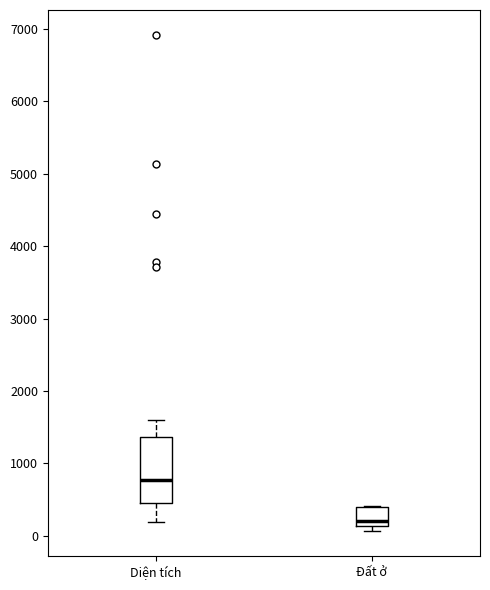

Which box is the tallest, from its lower edge to its upper edge?

Diện tích